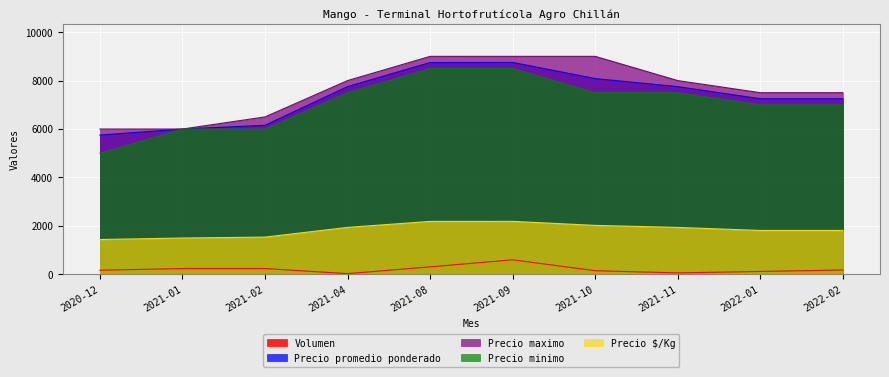

True or false: Precio minimo and Precio $/Kg cross at least once.

False